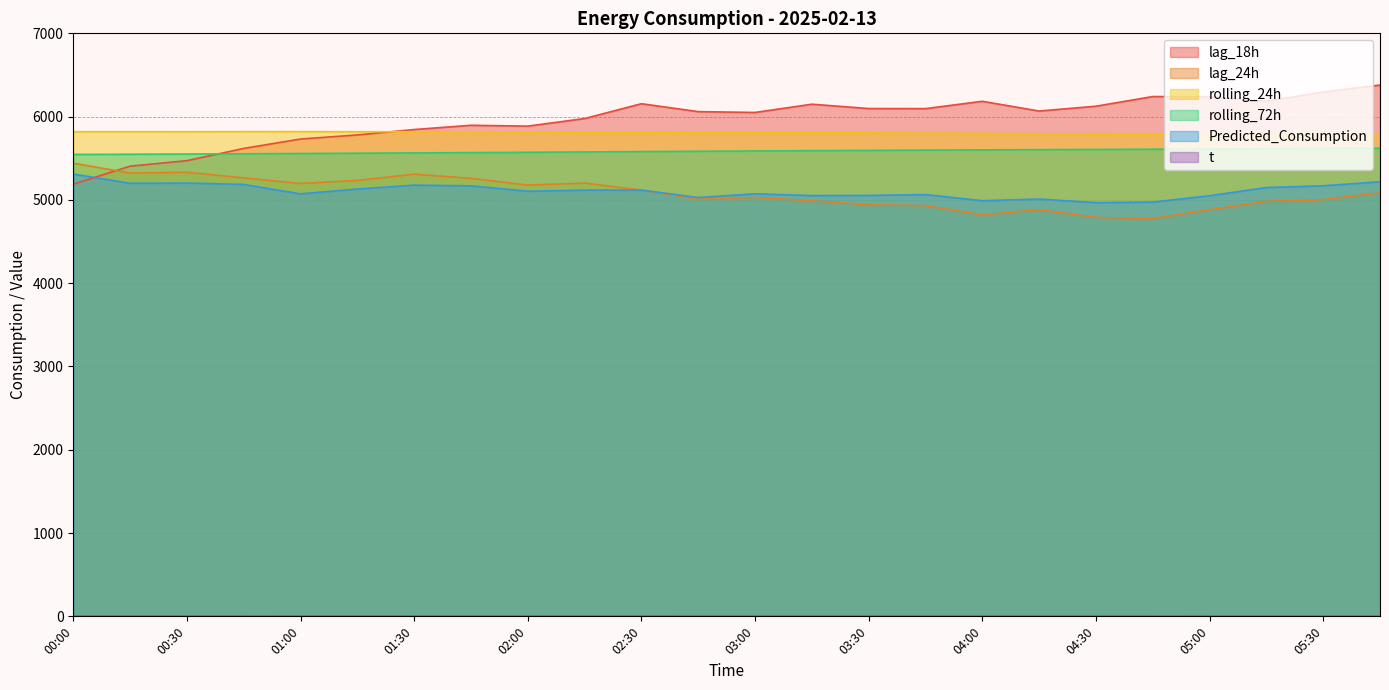

Is it true that t equals 3.9 at 02:30?

True